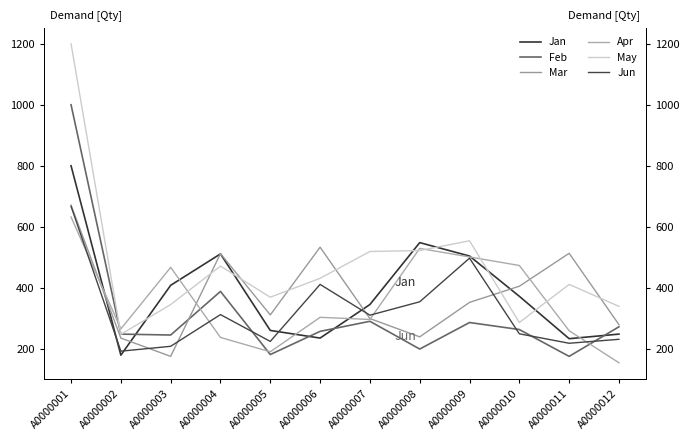

List the series in order of their peak value, lowest first.

Apr, Jun, Mar, Jan, Feb, May